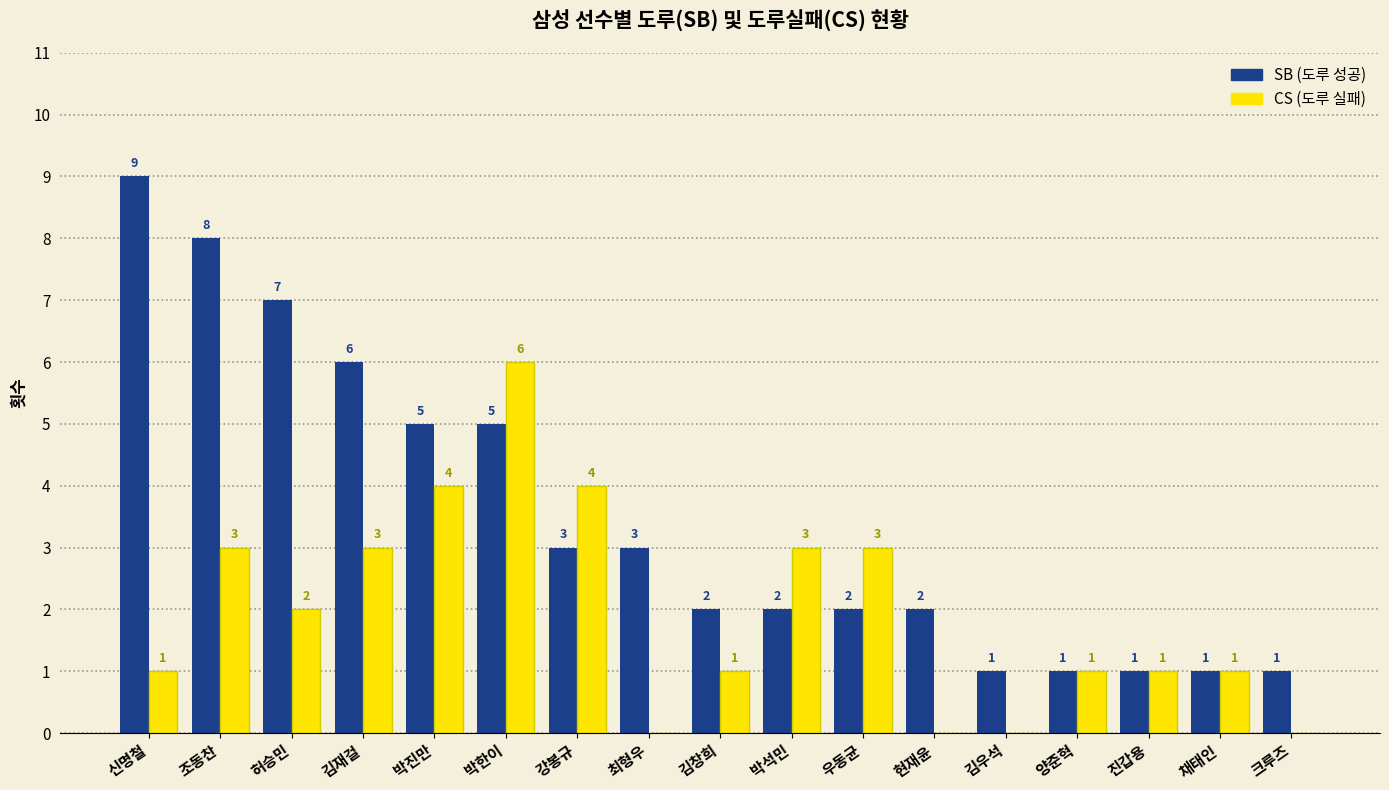

What is the maximum value shown in the chart?

9